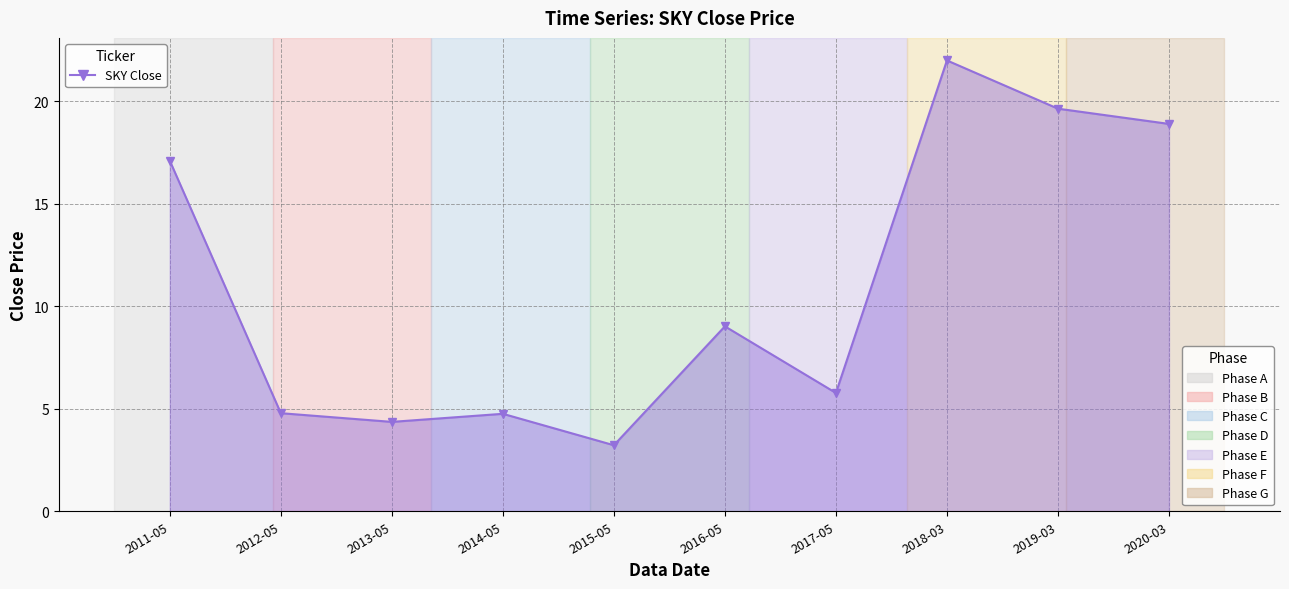

At which label is the value closest to 12?

2016-05